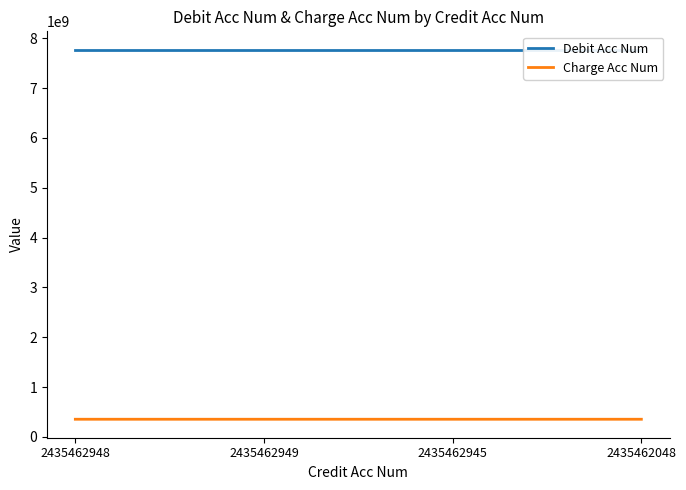

List the series in order of their peak value, lowest first.

Charge Acc Num, Debit Acc Num